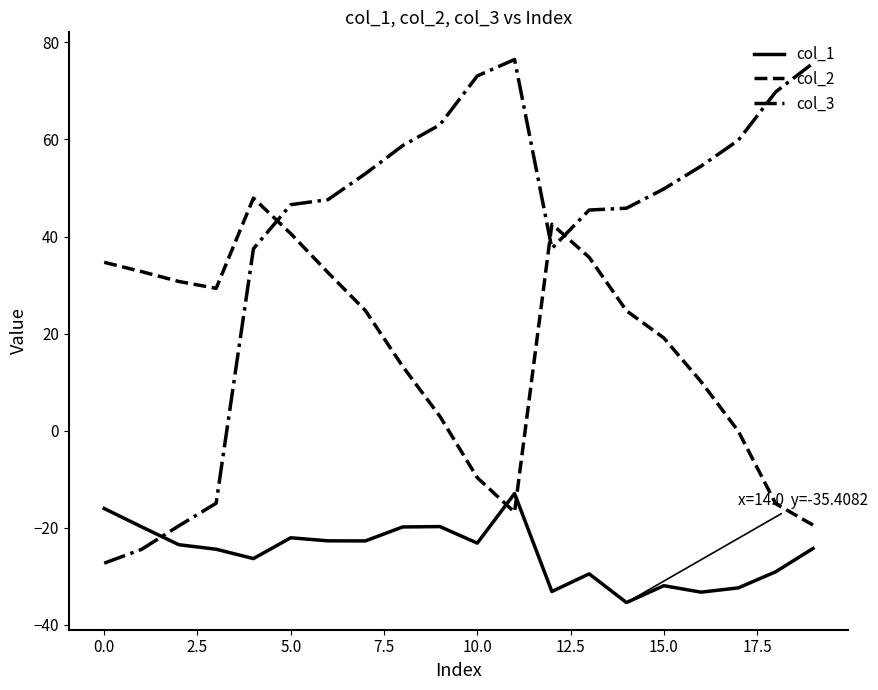

What is the difference between the maximum and minimum values in the col_2 series?

67.4